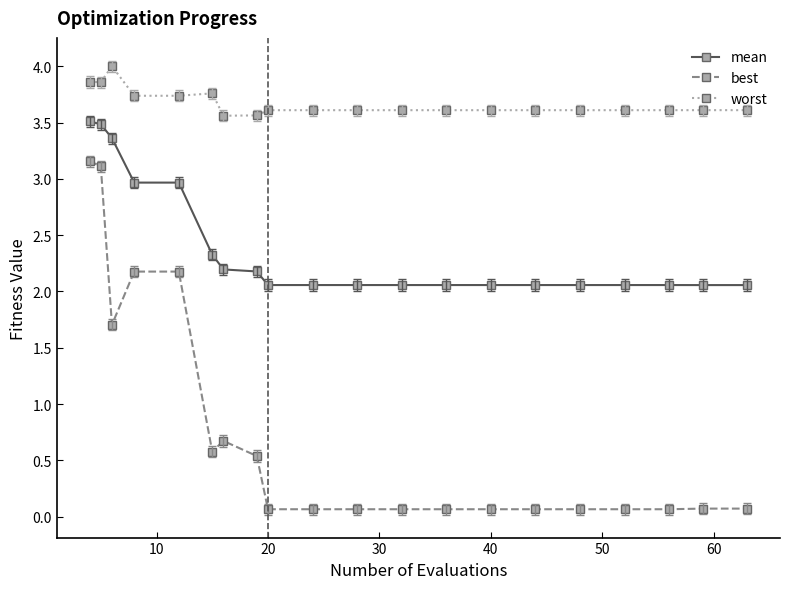

What is the sum of all mean values?

47.7